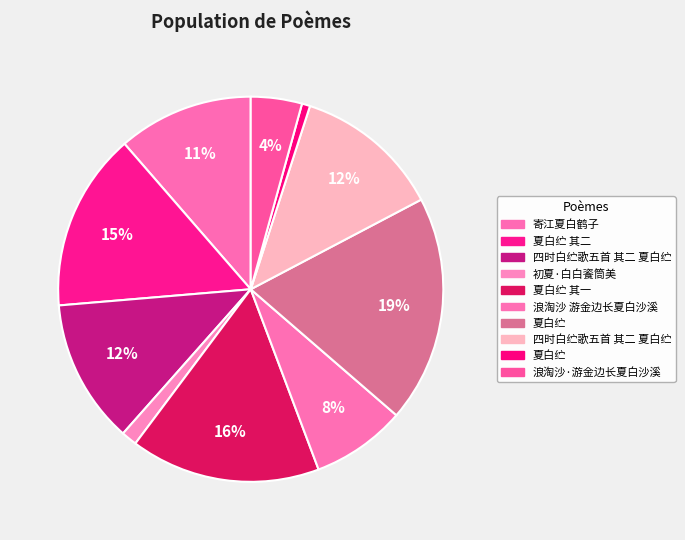

How many slices are in this pie chart?

10